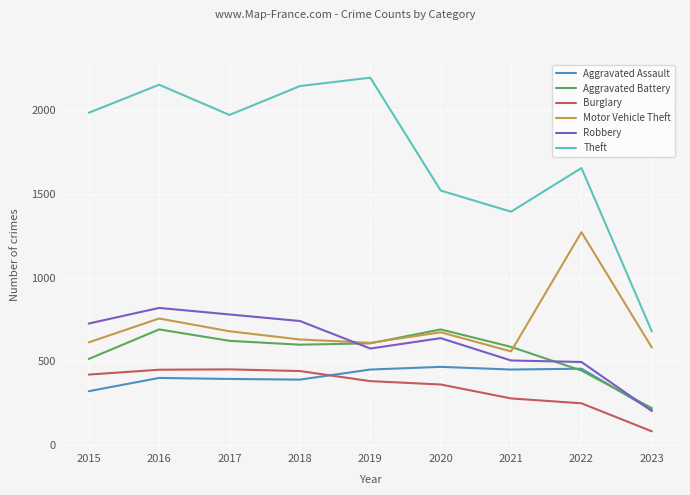

What is the difference between the maximum and minimum values in the Aggravated Assault series?

257